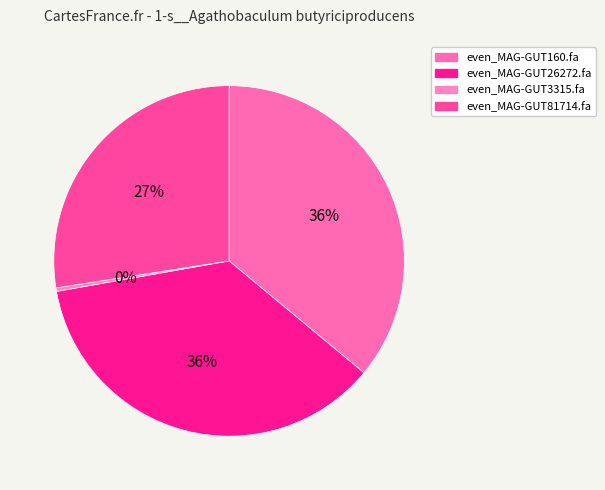

Rank the categories by value from lowest to highest.

even_MAG-GUT3315.fa, even_MAG-GUT81714.fa, even_MAG-GUT160.fa, even_MAG-GUT26272.fa